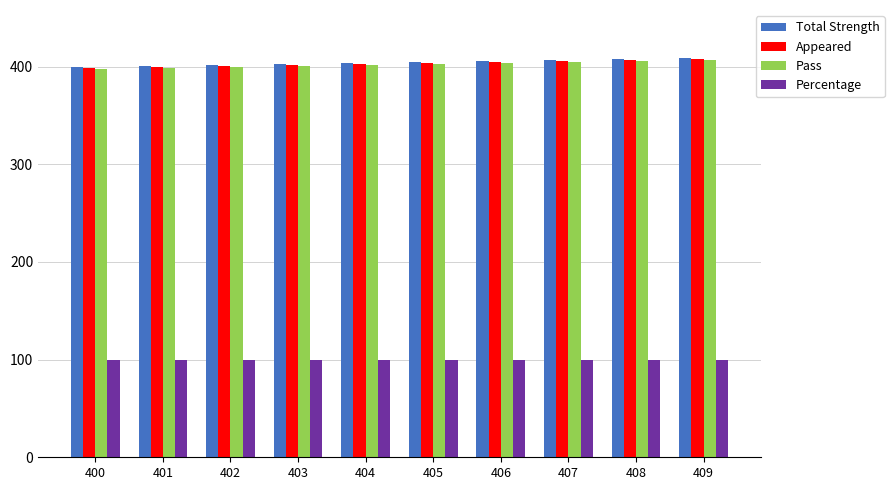

True or false: Percentage has a value of 100 at 406.

True